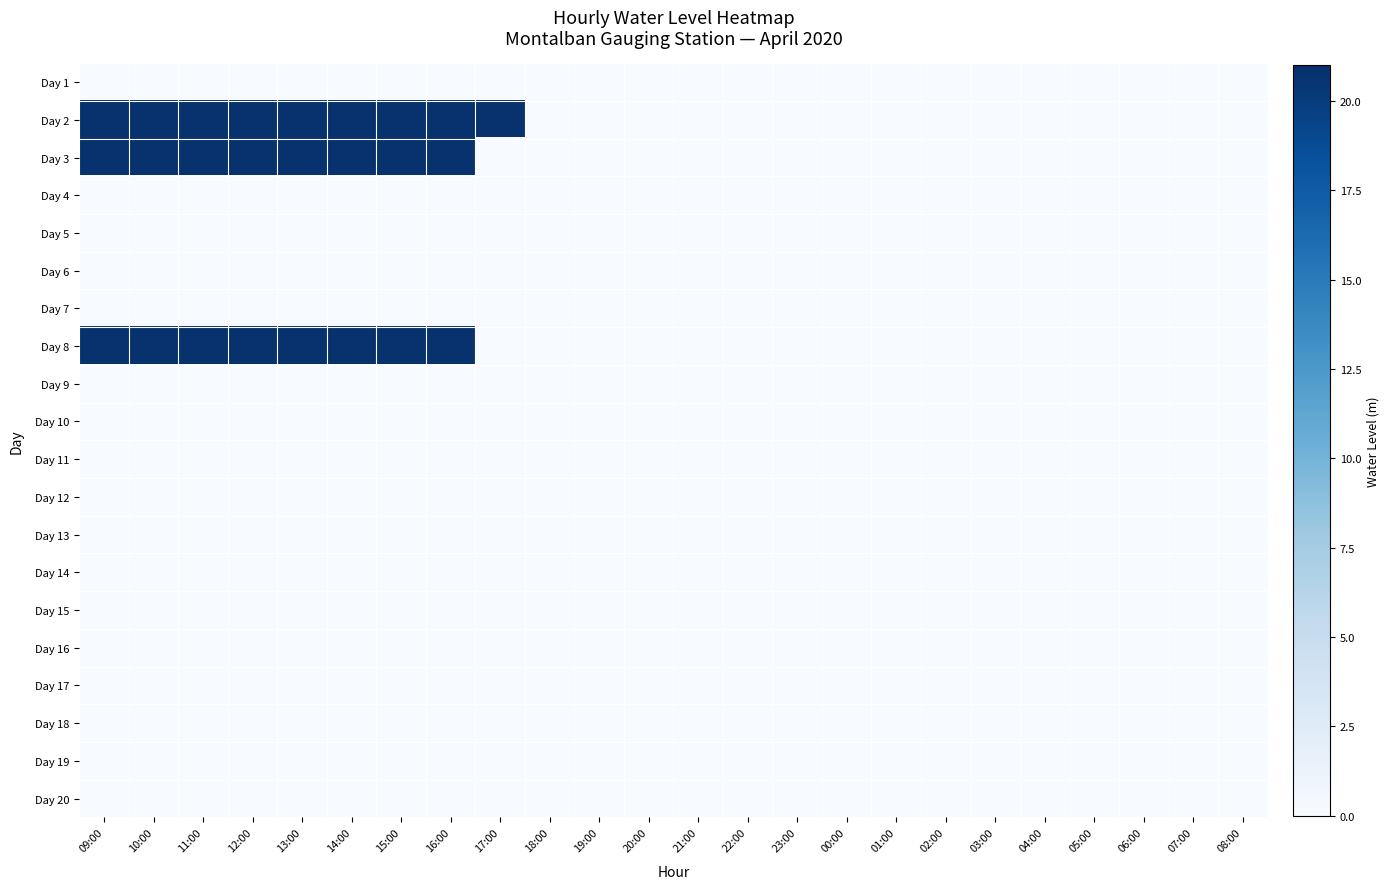

At 23:00, list the series in order from smallest to largest.

Day 1, Day 2, Day 3, Day 4, Day 5, Day 6, Day 7, Day 8, Day 9, Day 10, Day 11, Day 12, Day 13, Day 14, Day 15, Day 16, Day 17, Day 18, Day 19, Day 20